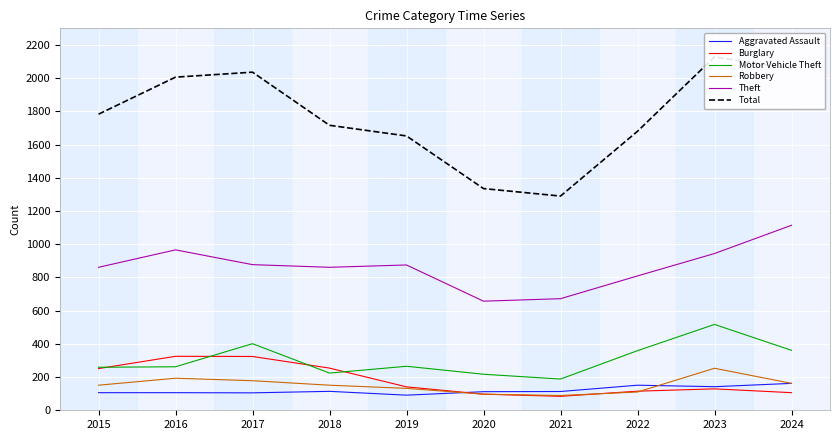

Reading left to right, extract all data points from this chart.

Aggravated Assault: 106	106	105	114	91	112	113	151	142	162
Burglary: 251	325	324	254	141	97	84	115	129	106
Motor Vehicle Theft: 259	262	401	224	265	217	188	359	517	361
Robbery: 151	193	178	151	132	97	89	110	253	162
Theft: 861	966	877	861	875	657	672	809	944	1114
Total: 1783	2006	2036	1716	1652	1335	1290	1680	2128	2058